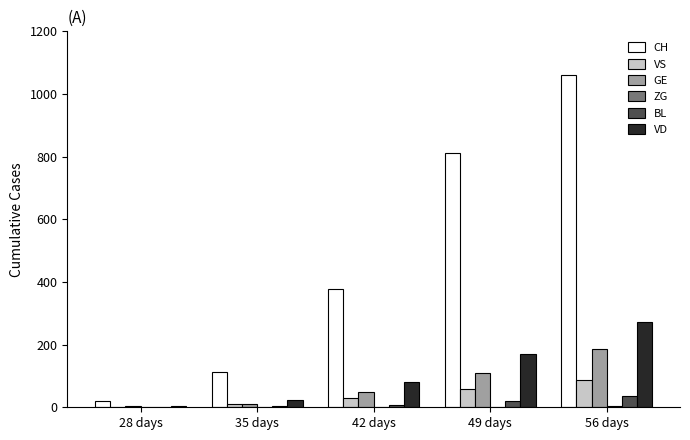

At which category is the sum across all series the highest?

56 days